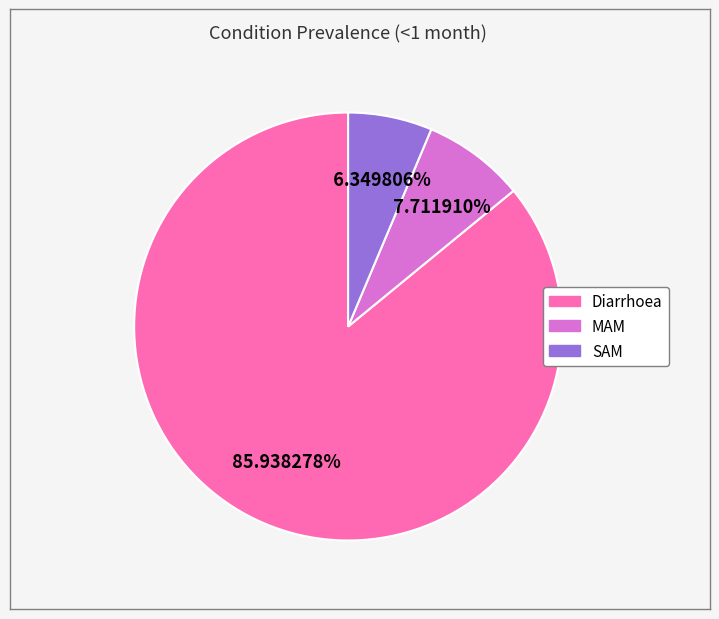

Between Diarrhoea and MAM, which is larger?

Diarrhoea